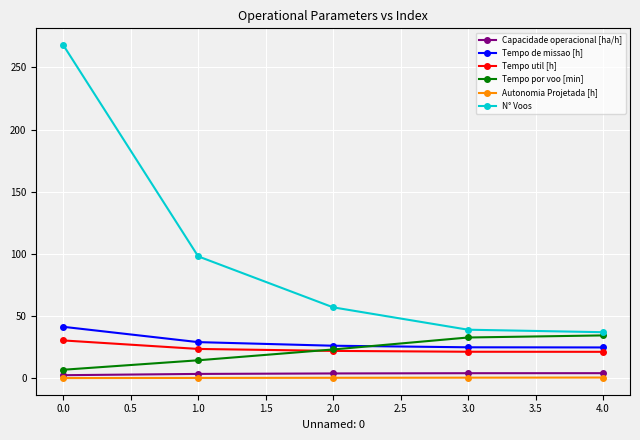

What is the value of the Tempo util [h] point at the 2nd from the left?

23.5